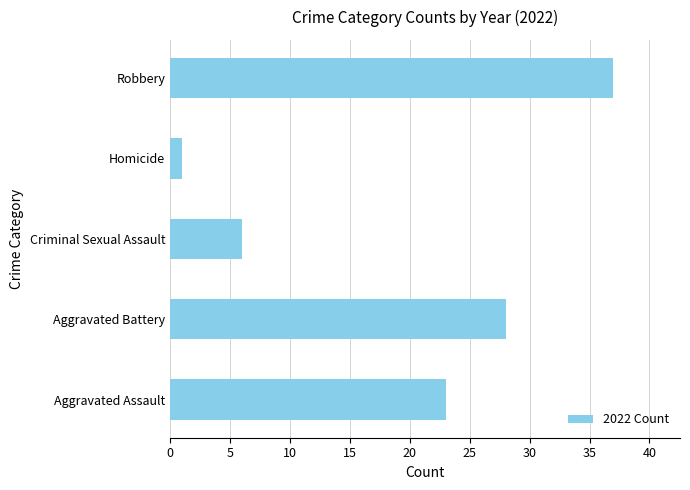

Which label corresponds to the smallest value in the chart?

Homicide